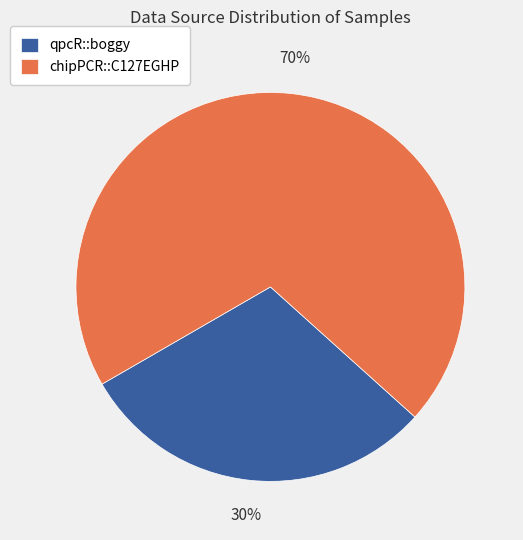

Which slice is the smallest?

qpcR::boggy